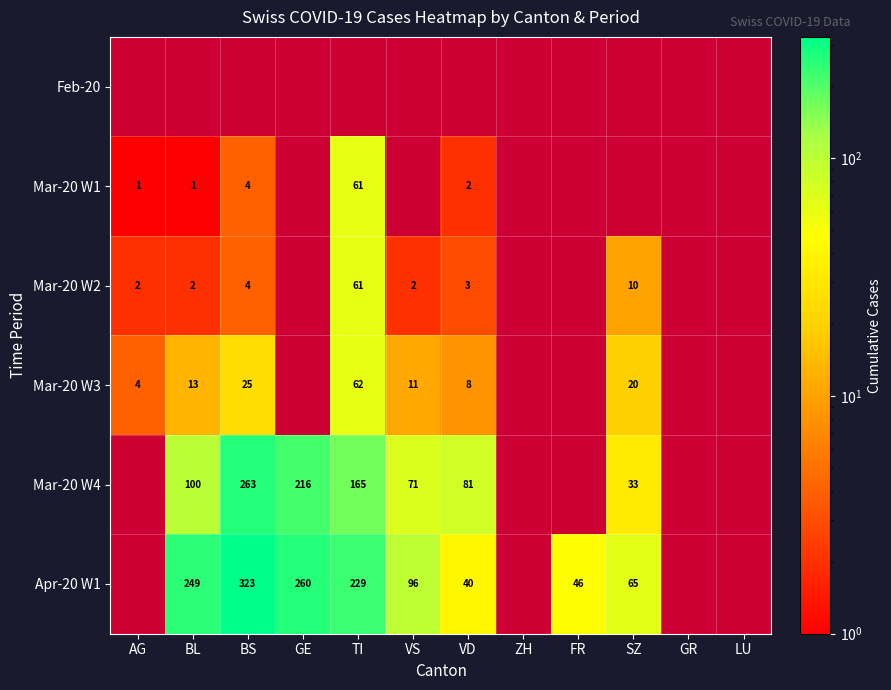

How many categories are shown in the chart?

12